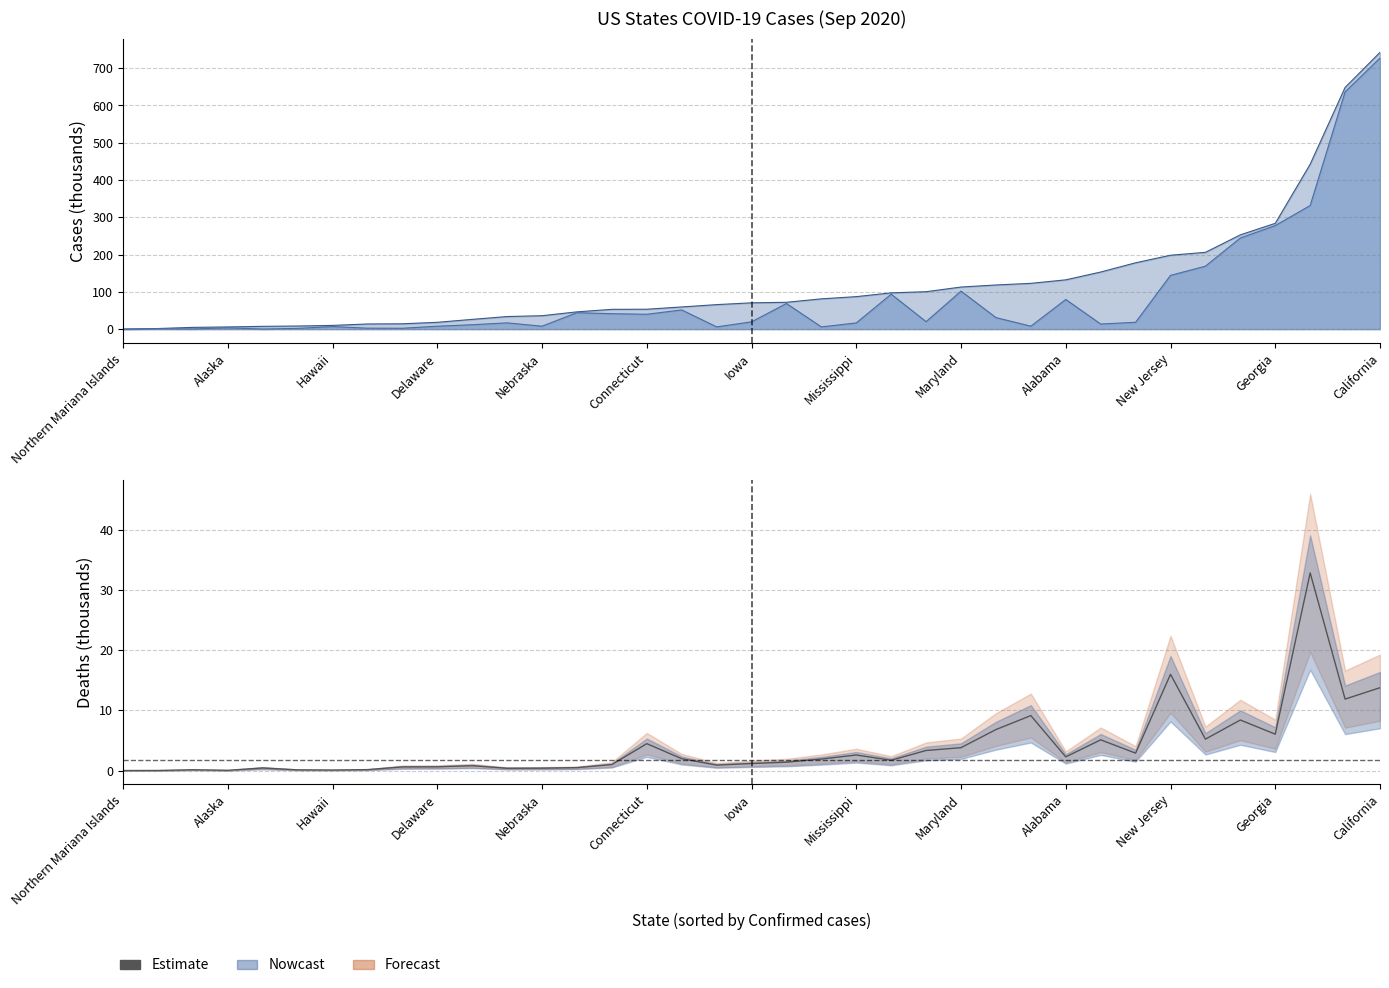

What is the change in value from 13 to 33?

+5.6